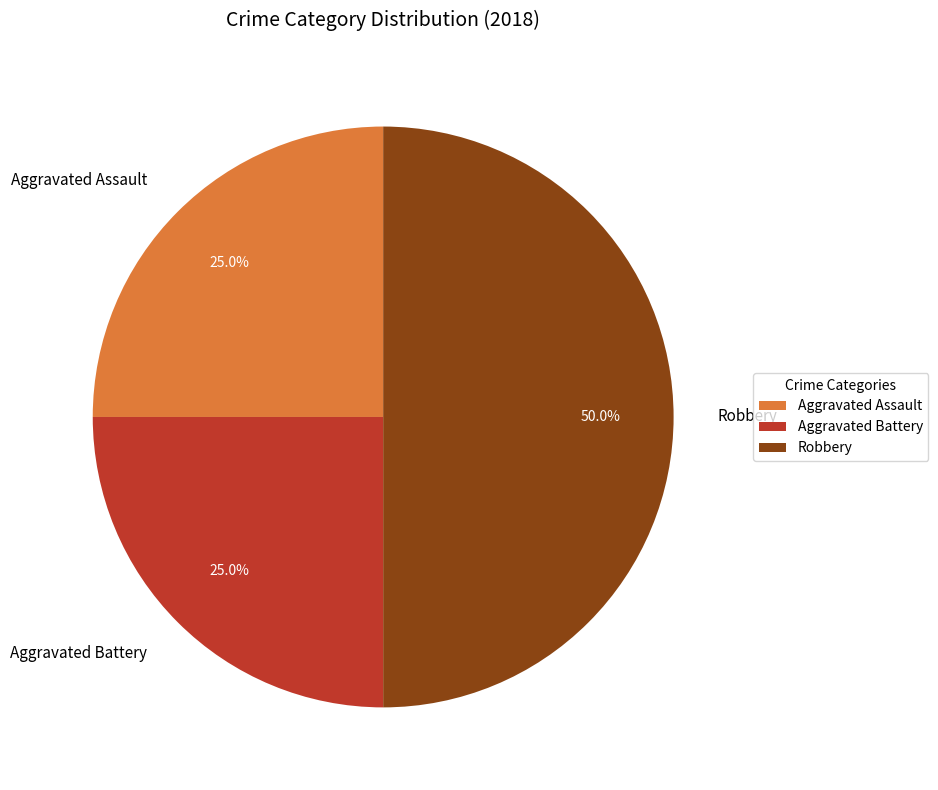

Count the number of slices in the pie.

3